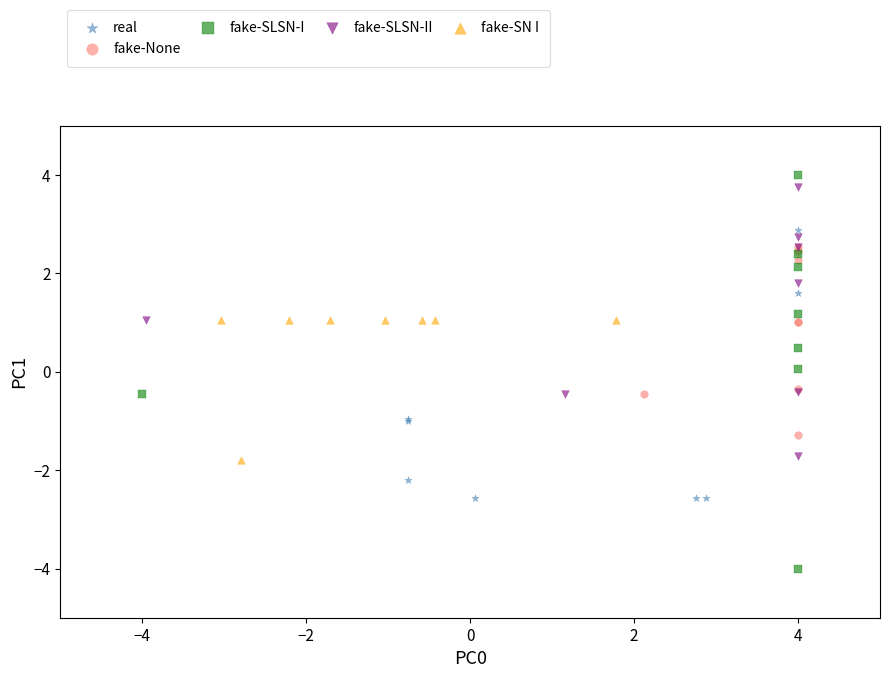

Which series has the largest Y range (max minus min)?

fake-SLSN-I